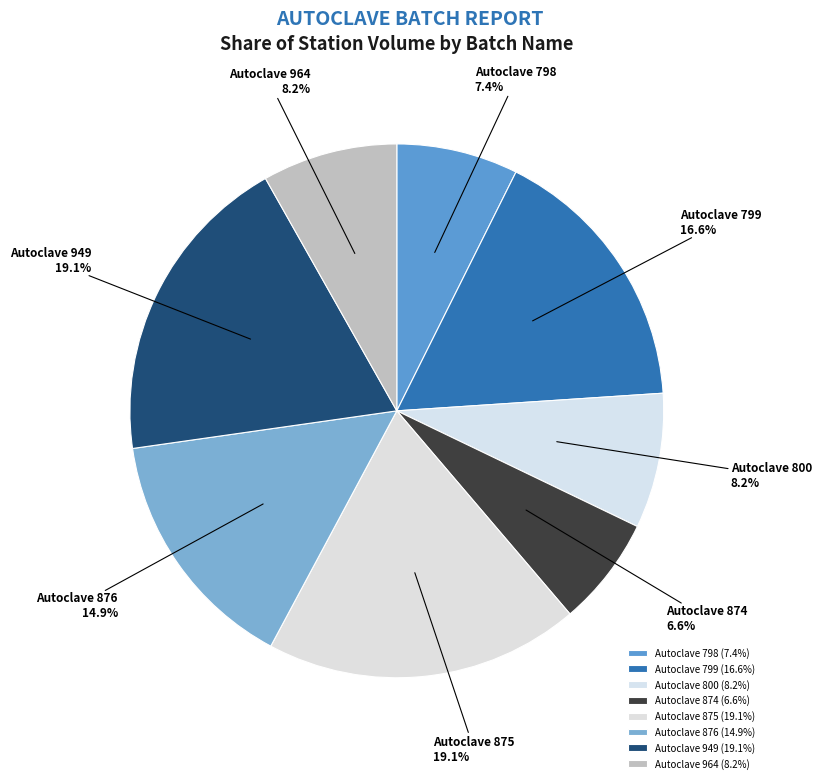

To the nearest percent, what percentage of the pie is Autoclave 798?

7%